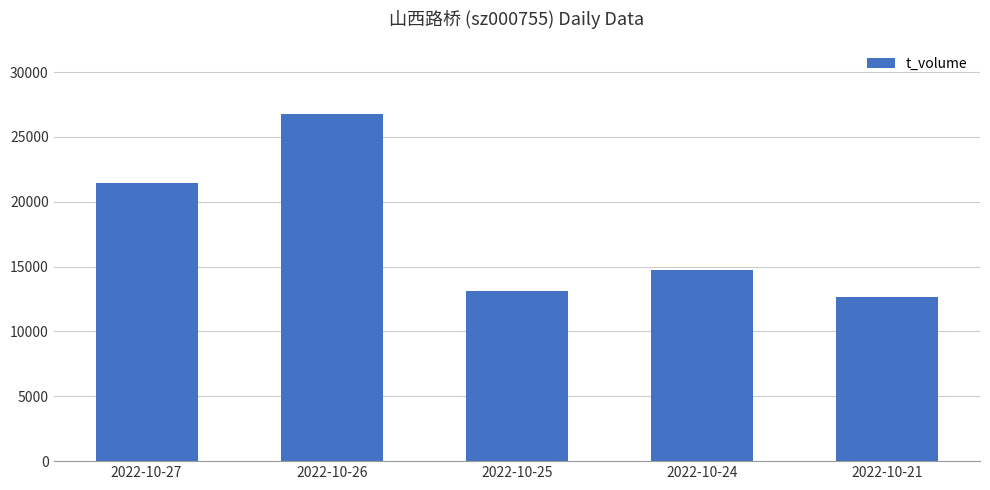

The chart shows a value of 10056 at 2022-10-26. True or false?

False